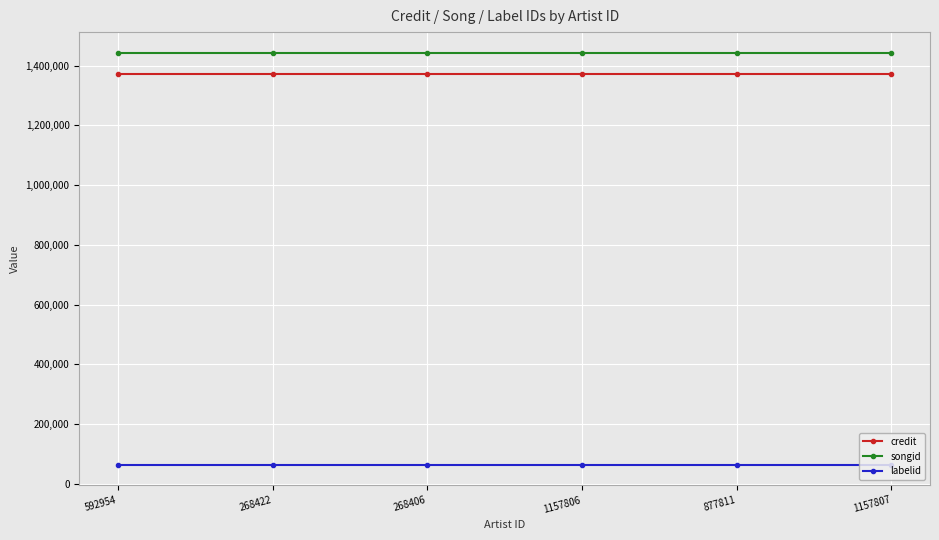

What is the maximum value for labelid?

64376